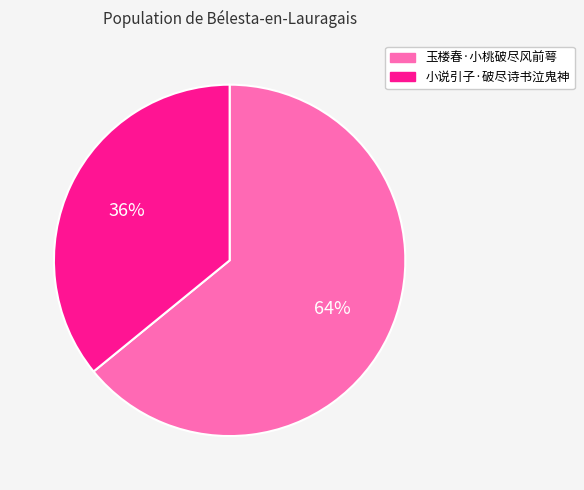

Is the sum of 小说引子·破尽诗书泣鬼神 and 玉楼春·小桃破尽风前萼 greater than half?

Yes